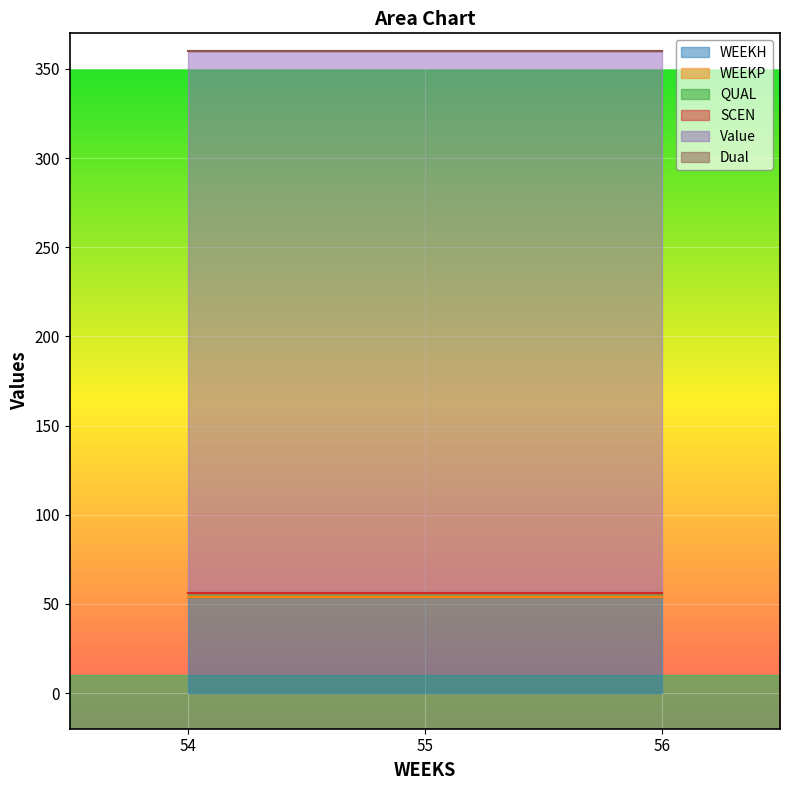

Reading right to left, extract all data points from this chart.

WEEKH: 56=54.0	55=54.0	54=54.0
WEEKP: 56=0.0	55=0.0	54=0.0
QUAL: 56=2.0	55=2.0	54=2.0
SCEN: 56=0.0	55=0.0	54=0.0
Value: 56=304.1	55=304.1	54=304.1
Dual: 56=0.0	55=0.0	54=0.0